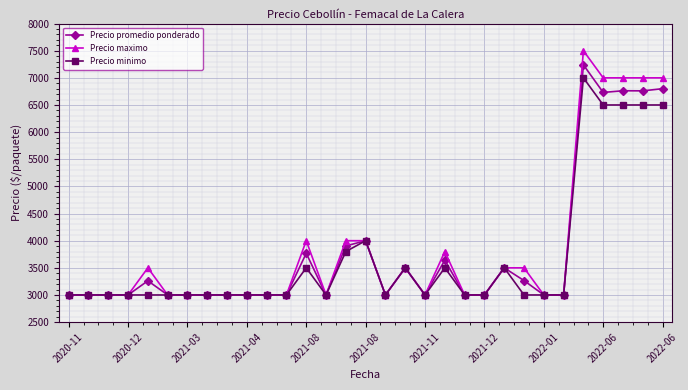

Which series has the largest total across all categories?

Precio maximo